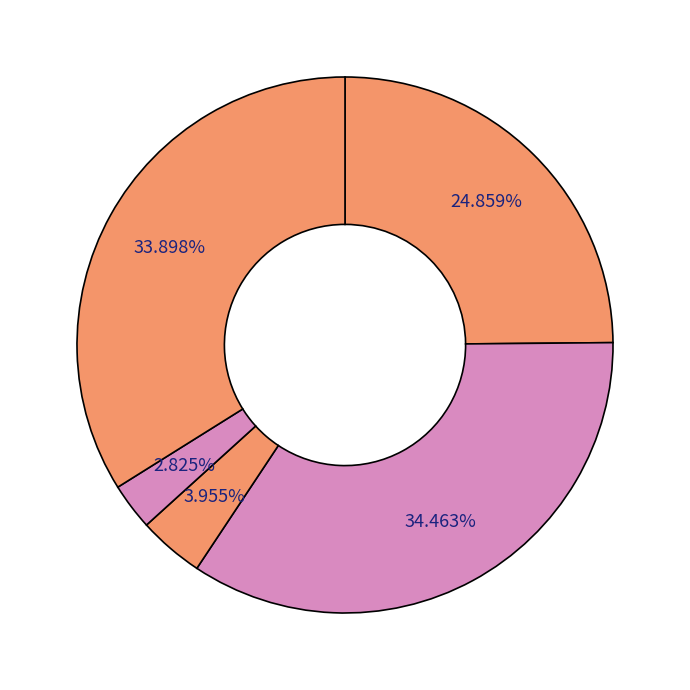

Is there a majority slice in this chart?

No